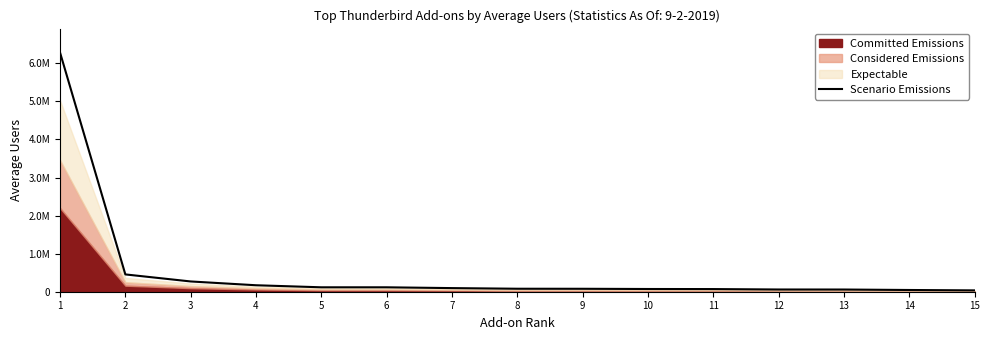

At which category does the chart reach its minimum across all series?

15